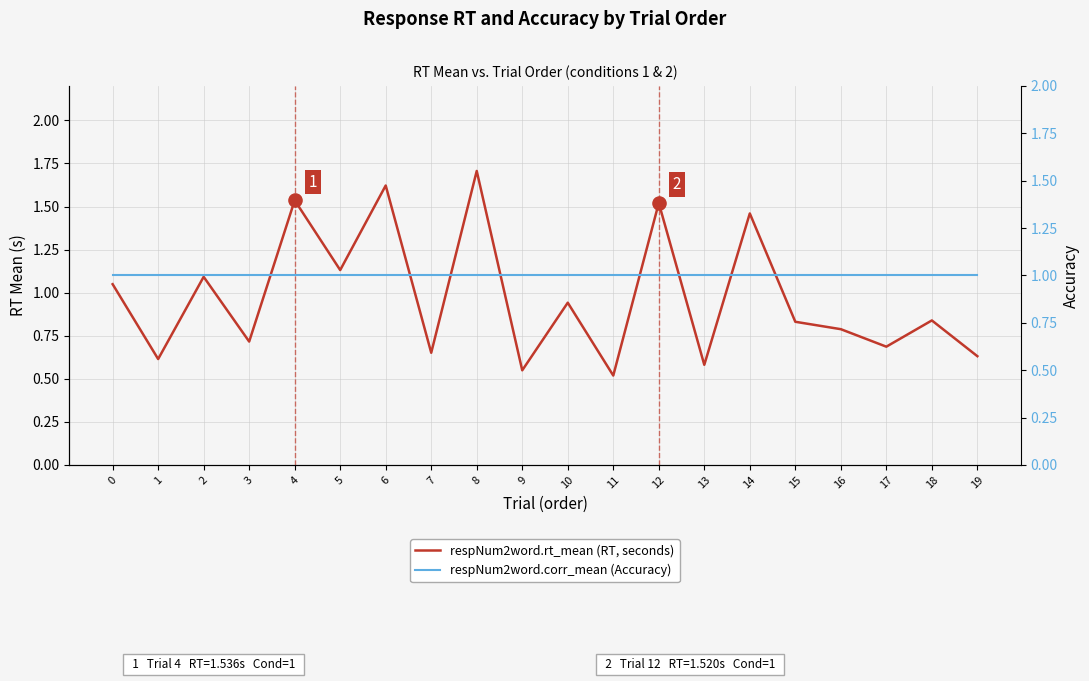

What are all the series names shown in the legend?

respNum2word.rt_mean (RT, seconds), respNum2word.corr_mean (Accuracy)